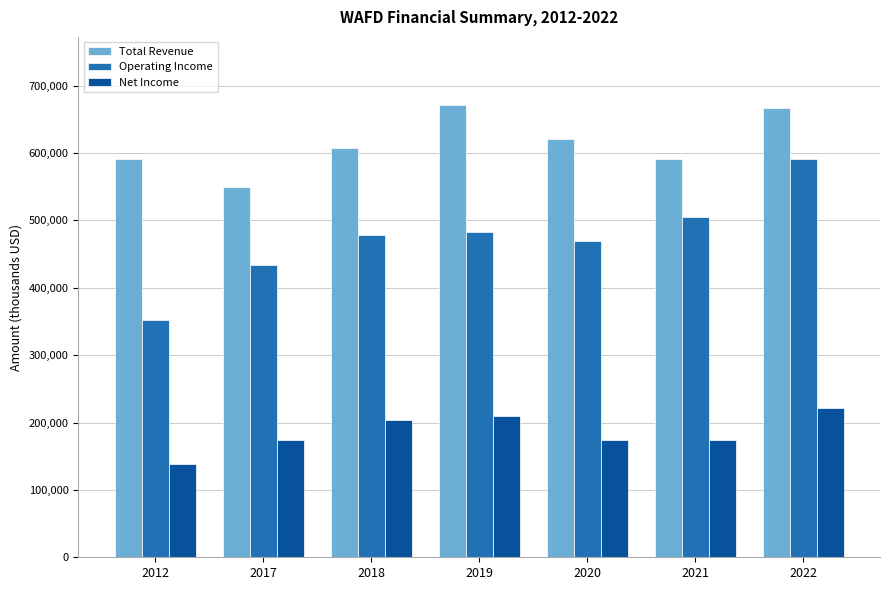

Where is Total Revenue nearest to the value 610200?

2018